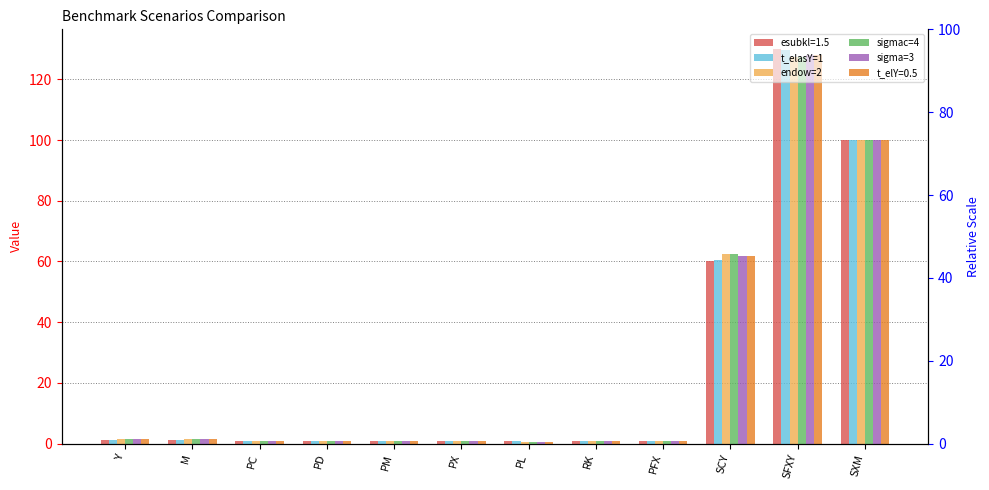

True or false: endow=2 has a value of 1.4 at Y.

True